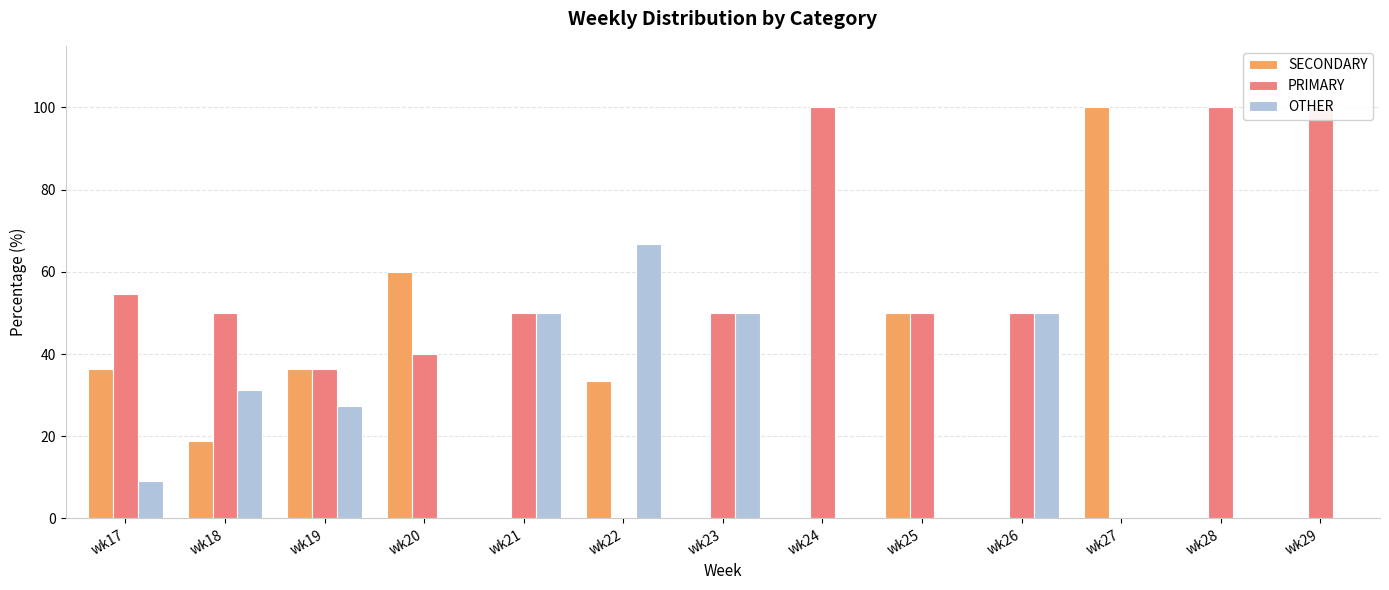

What is the total value across all series at wk24?

100.0